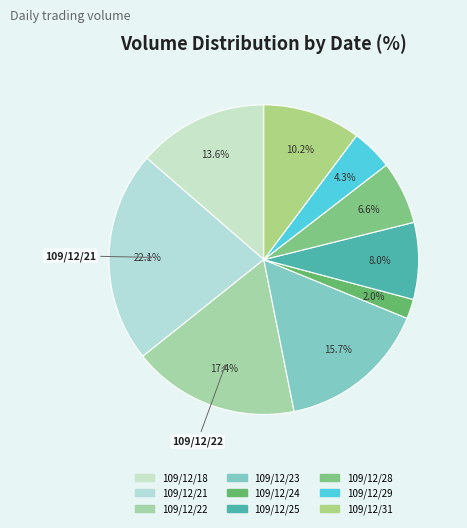

Between 109/12/29 and 109/12/18, which is larger?

109/12/18